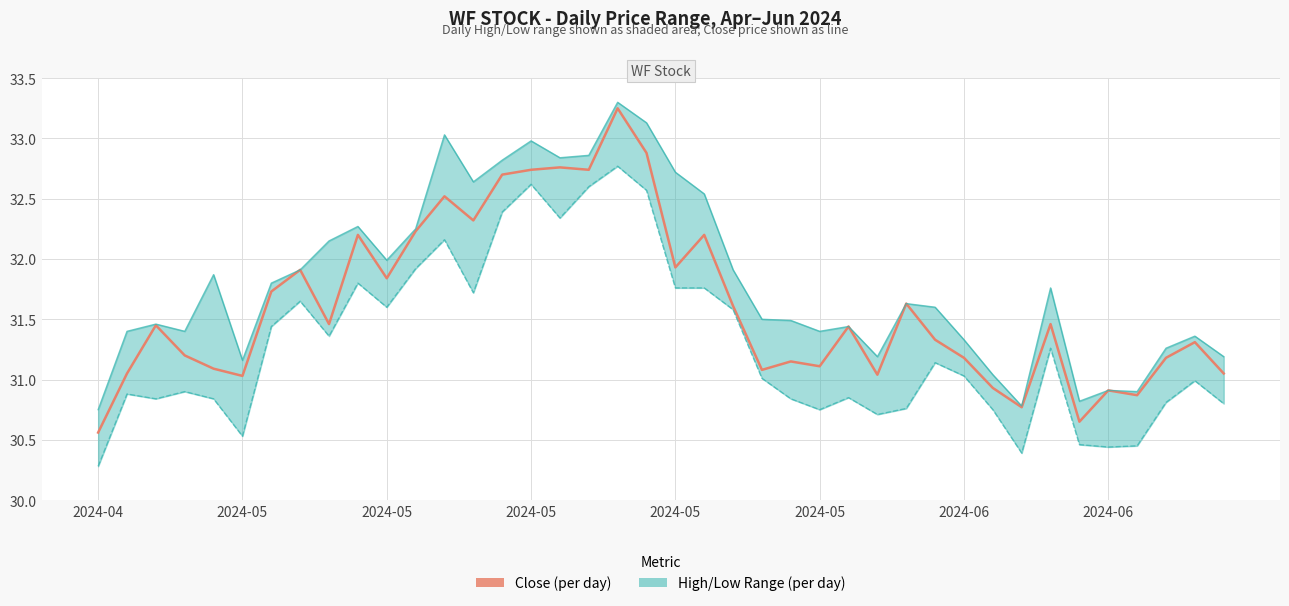

True or false: High (per day) and Close (per day) intersect in this chart.

False